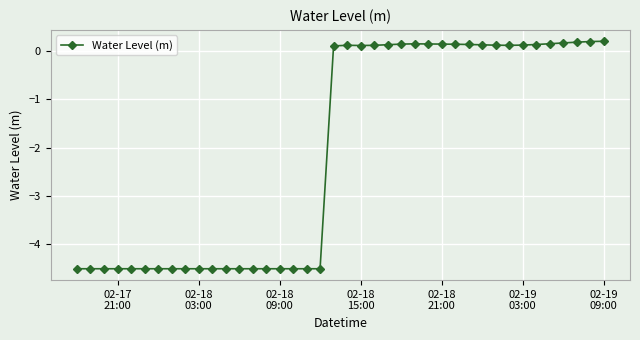

Count the number of data series in this chart.

1